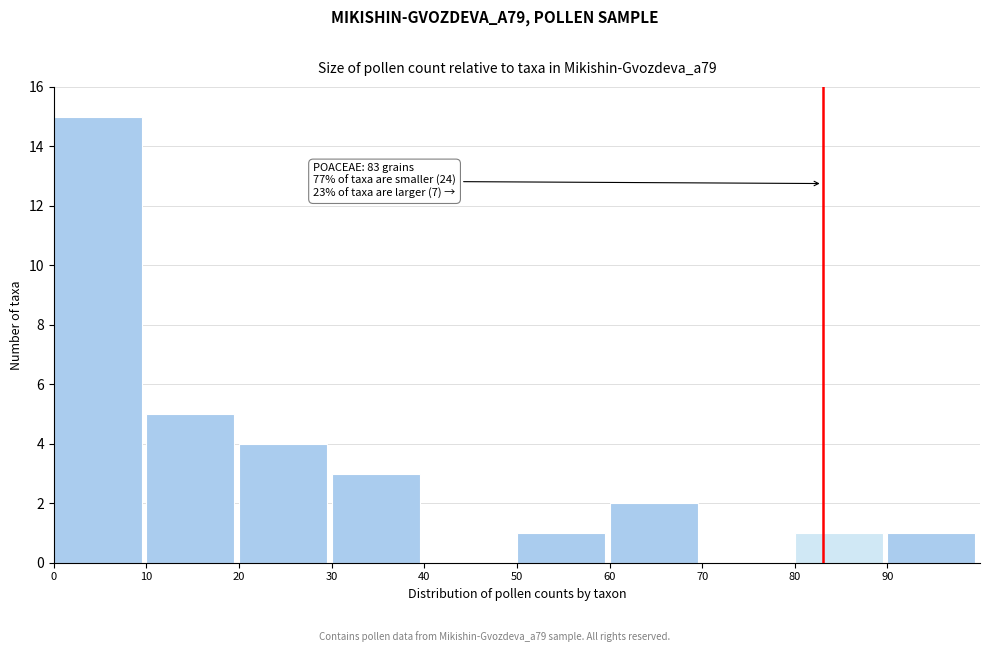

Over which range of the x-axis is the bar tallest?

0 to 10